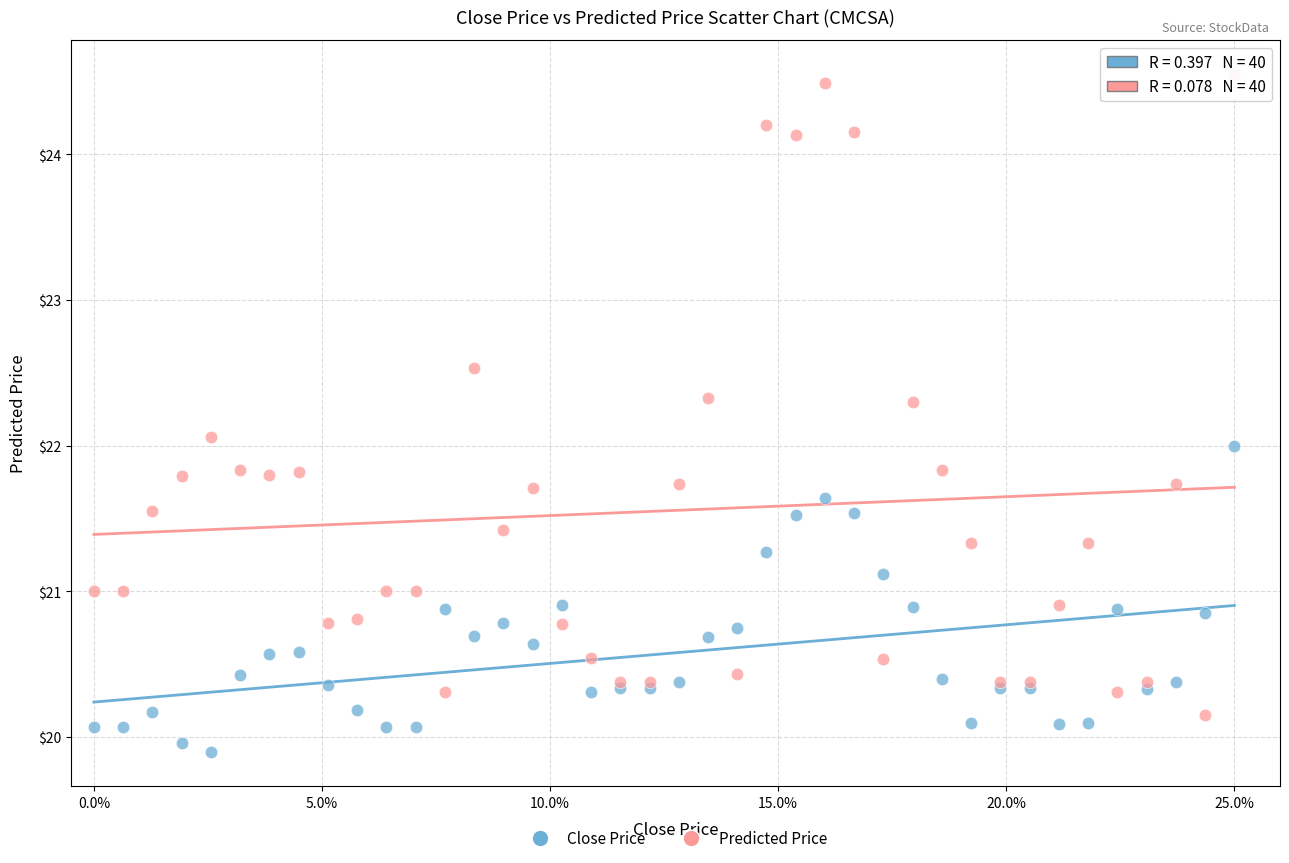

What are all the series names shown in the legend?

Close Price, Predicted Price